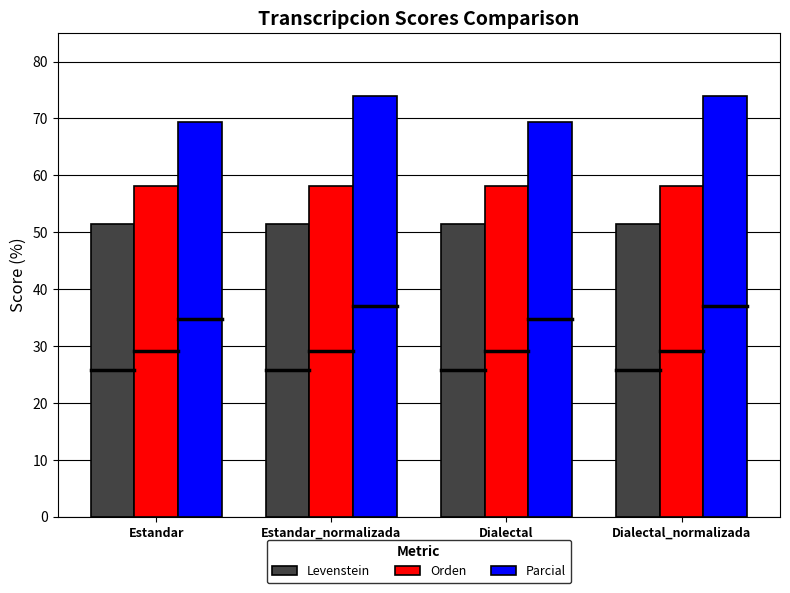

How many distinct data groups are displayed?

3